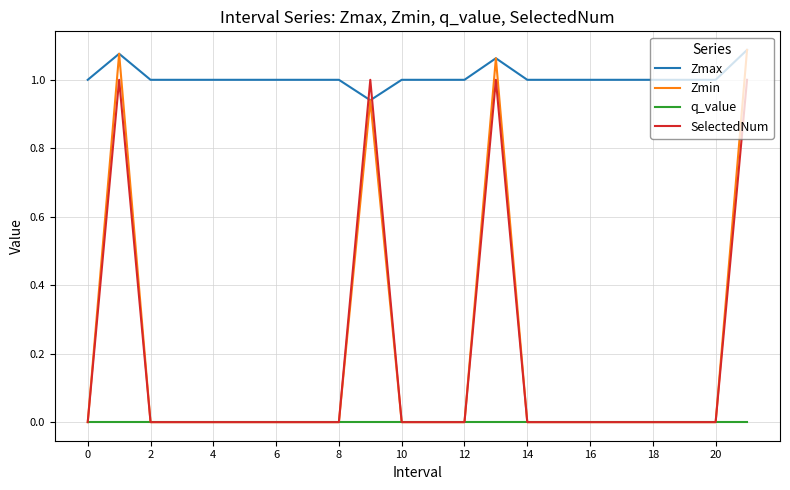

Which series has the widest spread of values?

Zmin